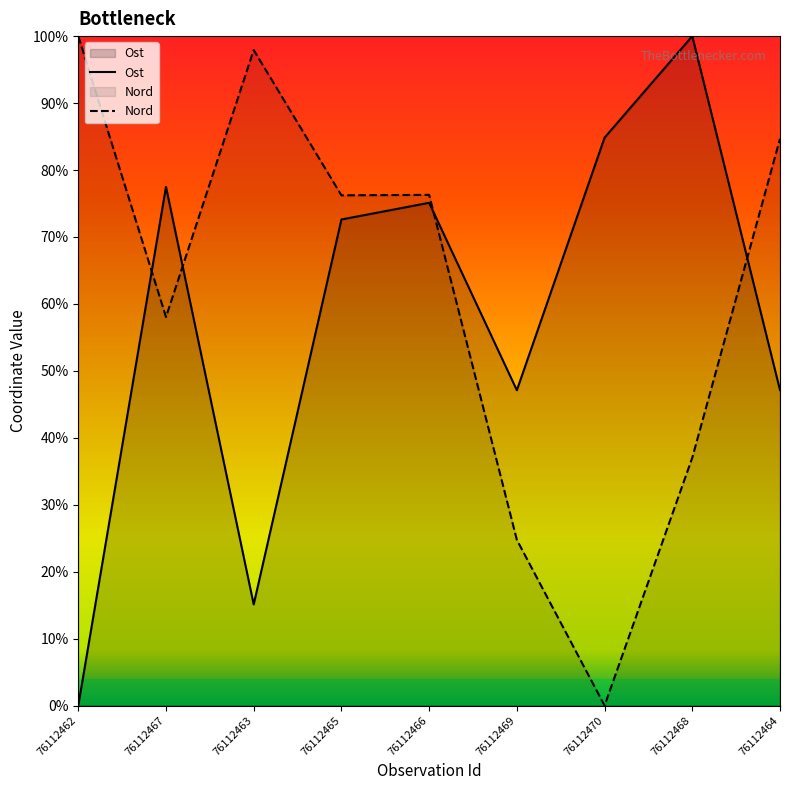

Between which two adjacent categories do Nord and Ost first intersect?

76112462 and 76112467